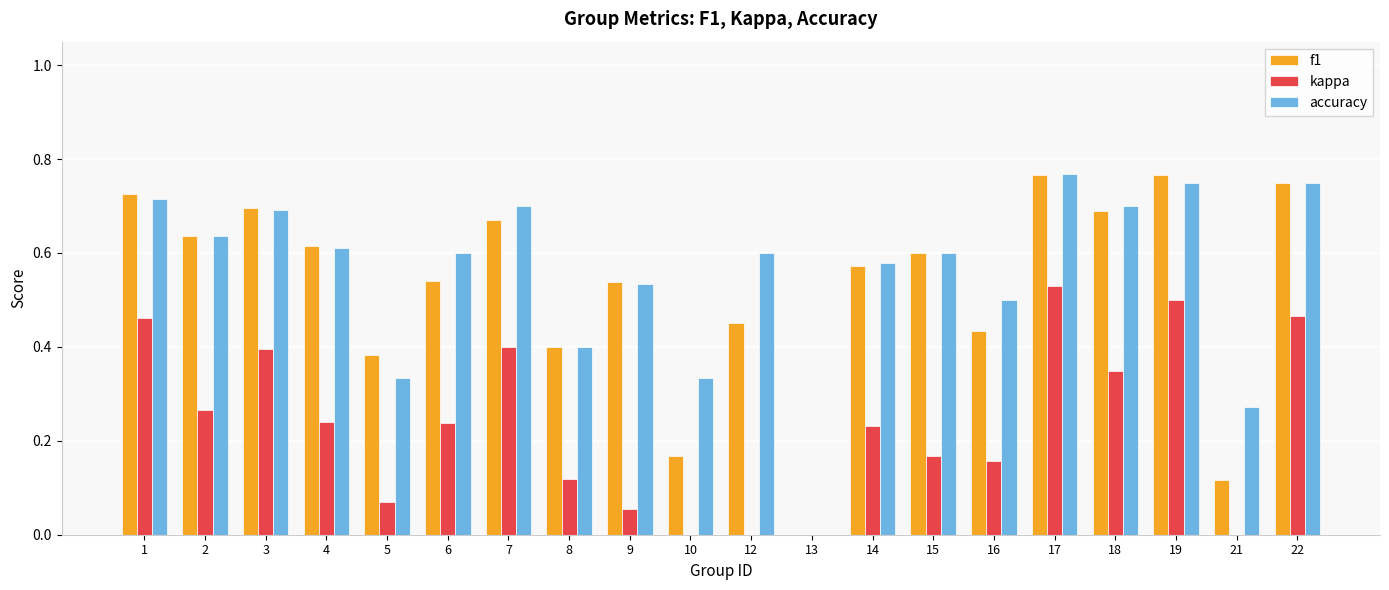

What is the sum of all f1 values?

10.5